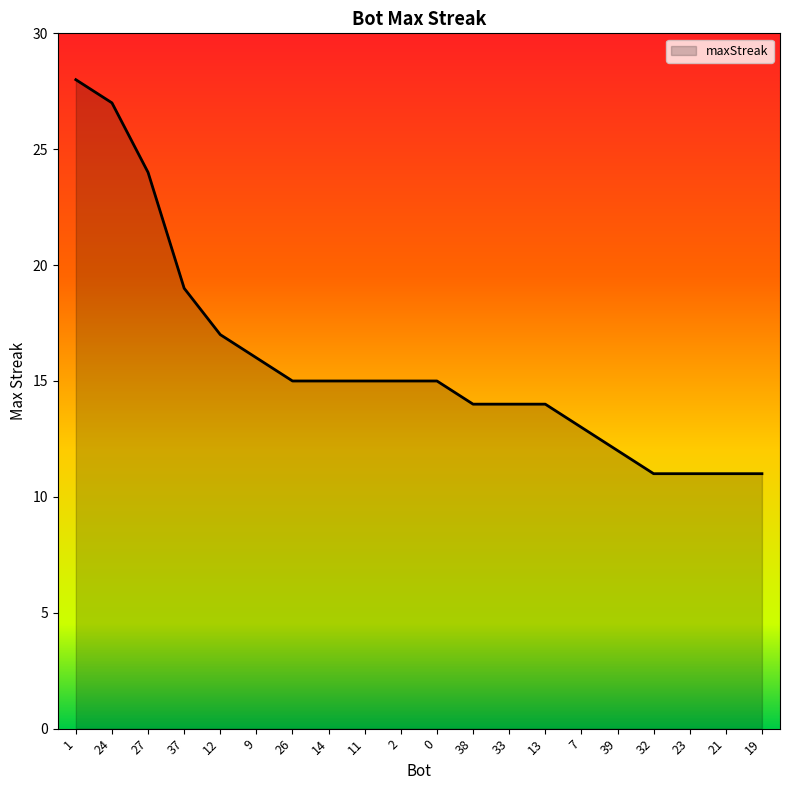

What is the sum of the values at 9 and 14?

31